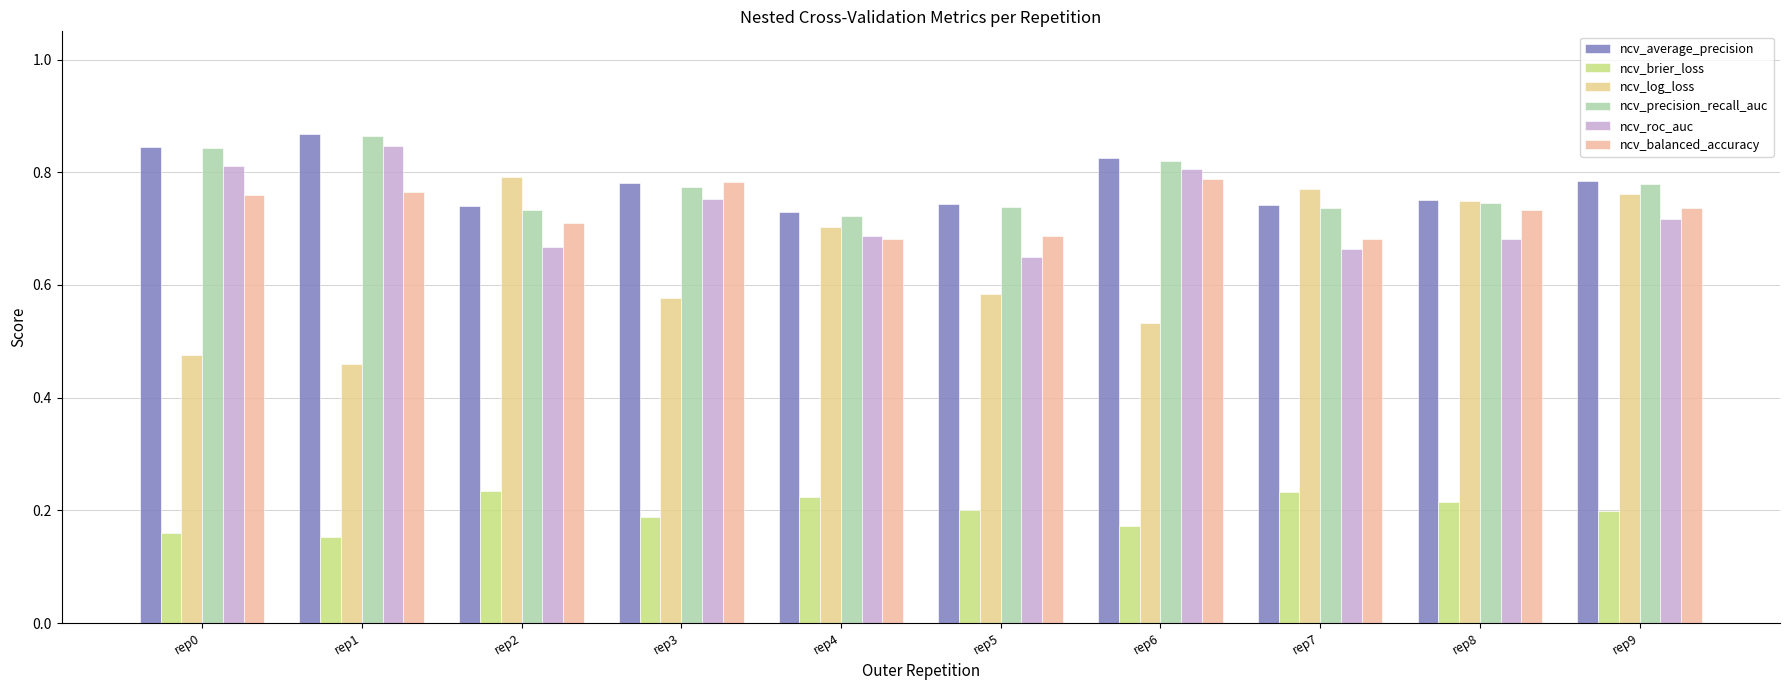

What are all the series names shown in the legend?

ncv_average_precision, ncv_brier_loss, ncv_log_loss, ncv_precision_recall_auc, ncv_roc_auc, ncv_balanced_accuracy